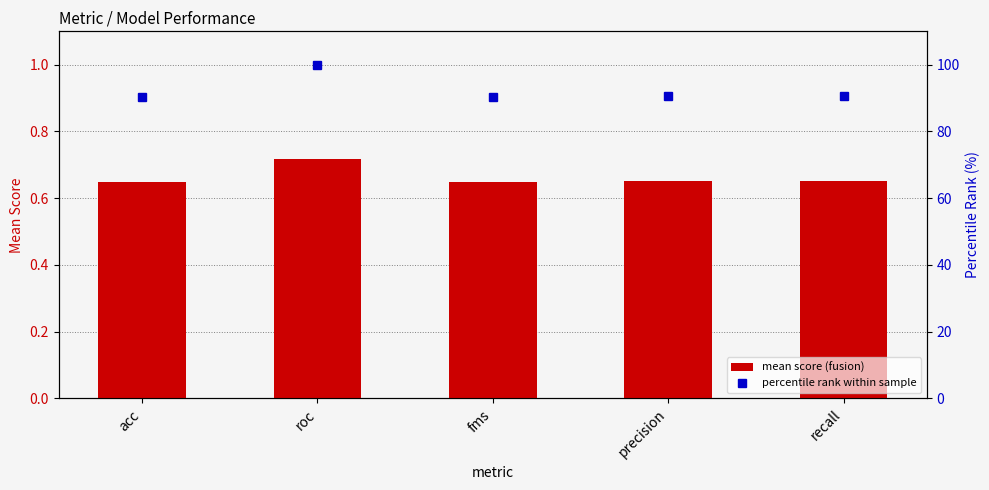

Does the chart contain stacked bars?

No